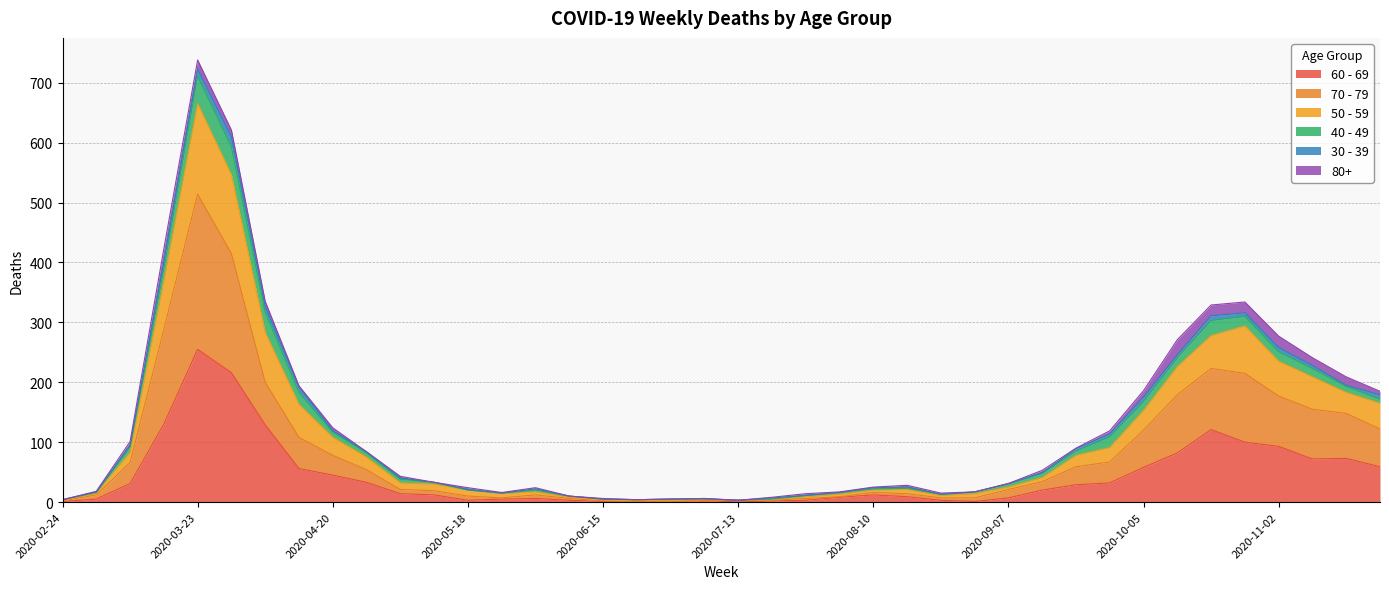

What position from the right is 2020-06-15?

24